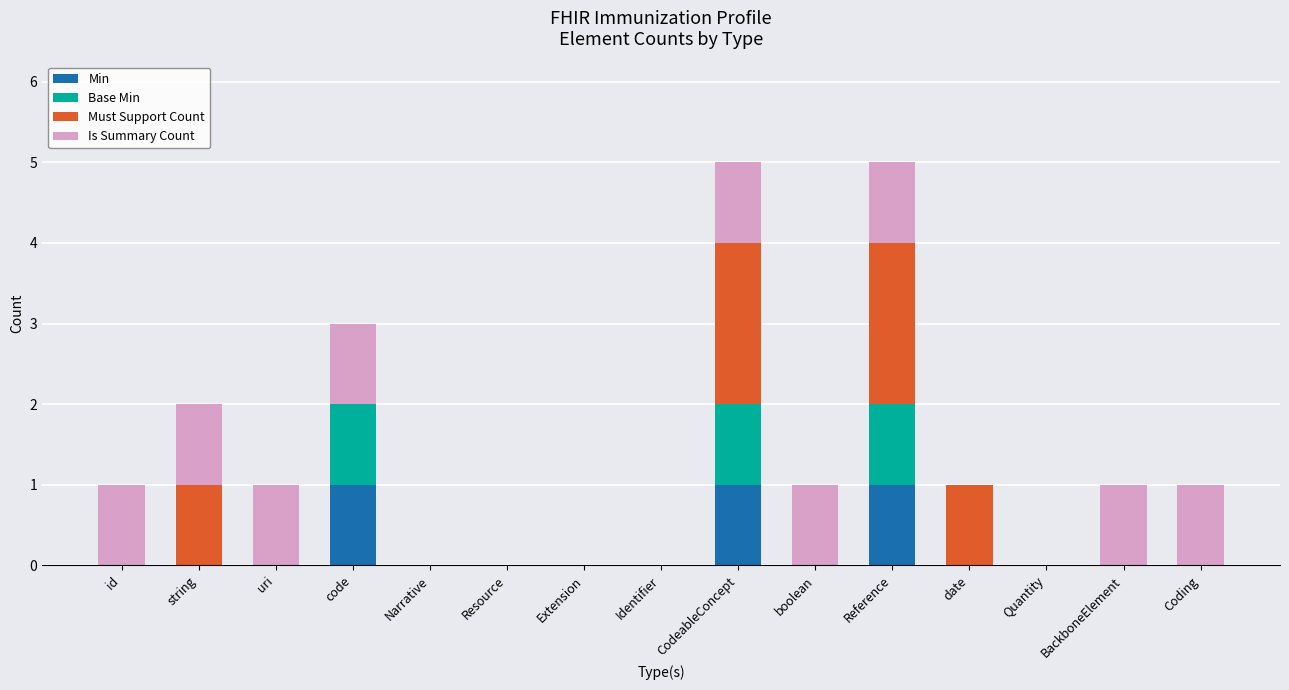

What is the difference between the Min values at code and date?

1